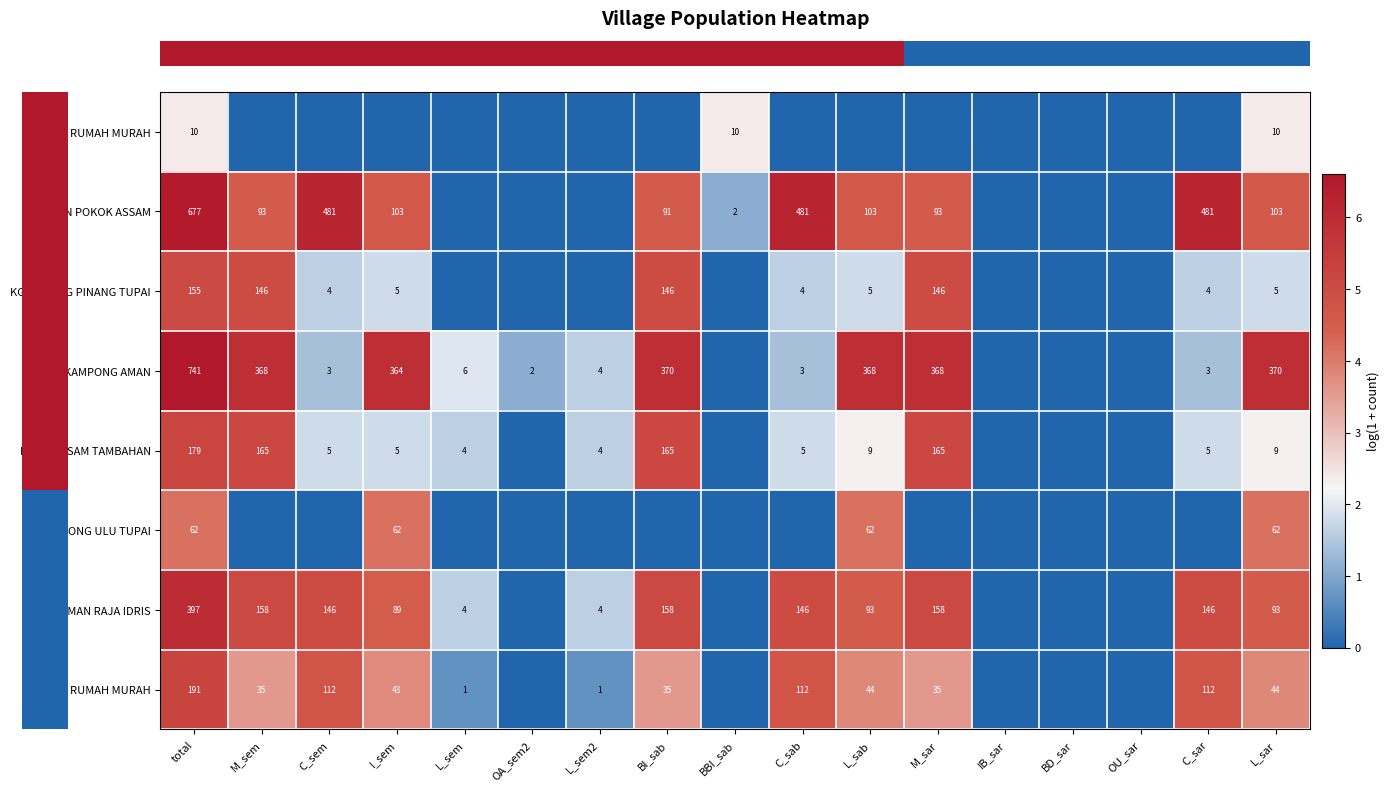

How many data points does each series have?

17